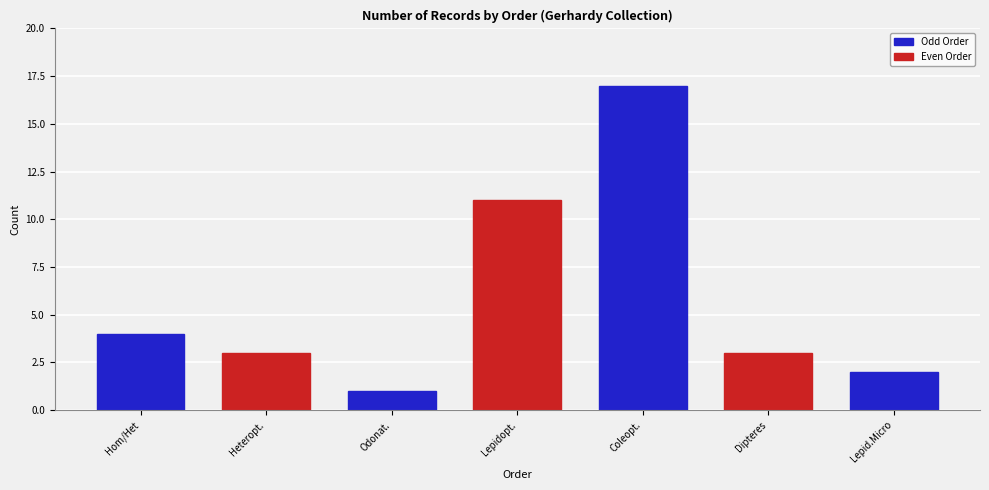

Reading right to left, transcribe all the data shown in this chart.

2	3	17	11	1	3	4